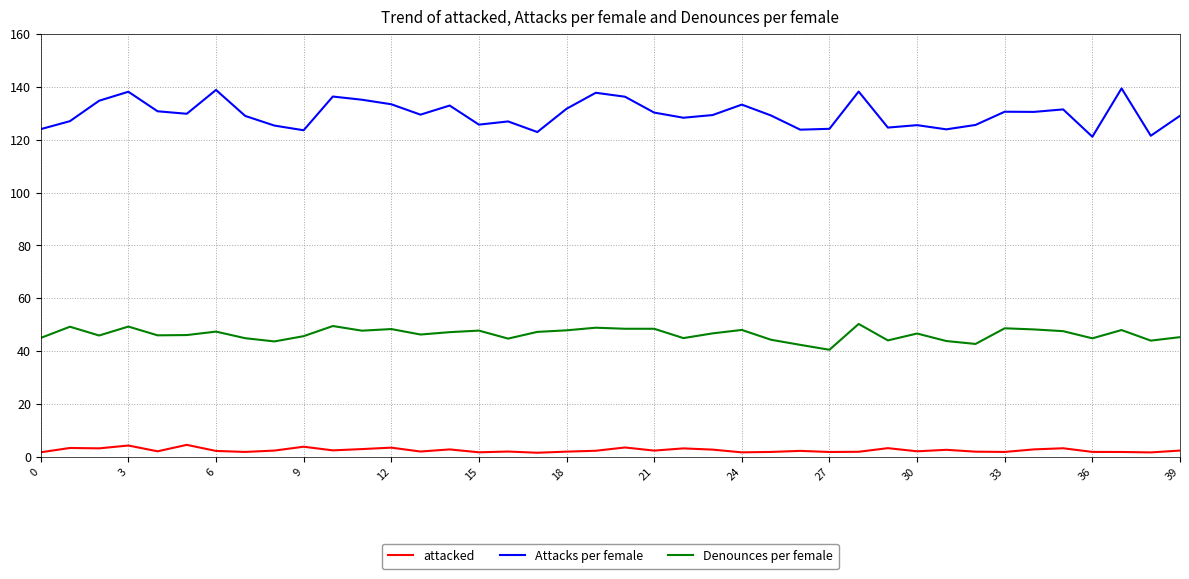

List the series in order of their peak value, lowest first.

attacked, Denounces per female, Attacks per female